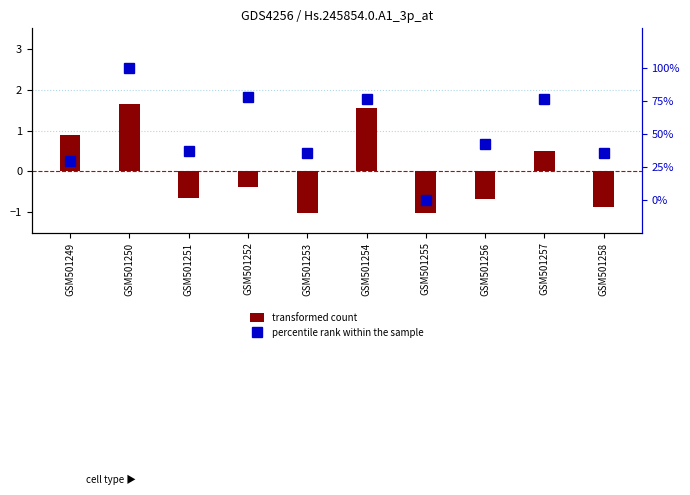

List the series in order of their peak value, highest first.

percentile rank within the sample, transformed count